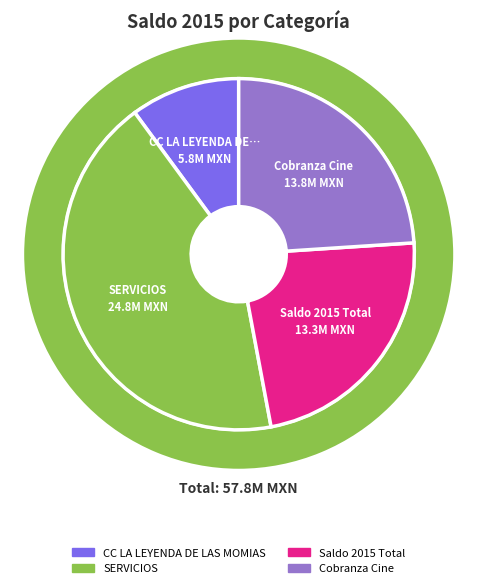

The Cobranza Cine slice represents 24% of the pie. True or false?

True